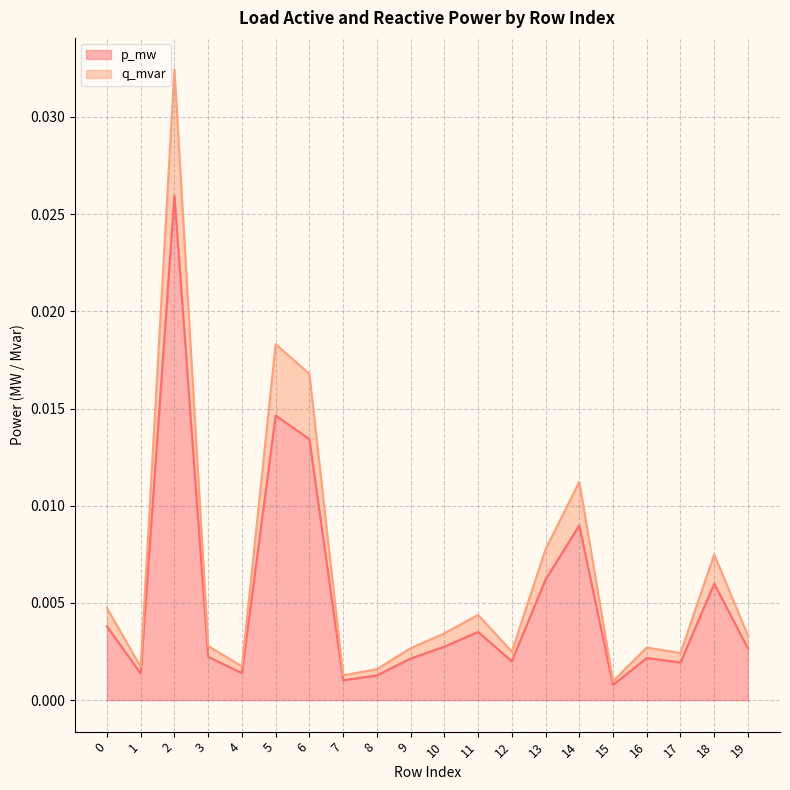

True or false: q_mvar and p_mw cross at least once.

False